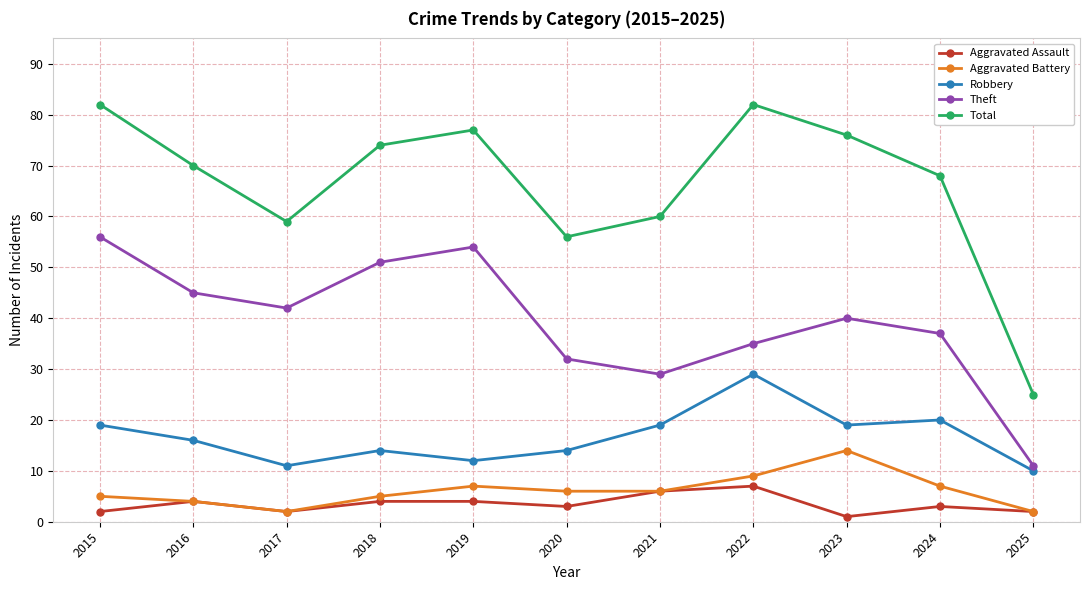

In Robbery, how many points are lower than both neighbors (excluding endpoints)?

3